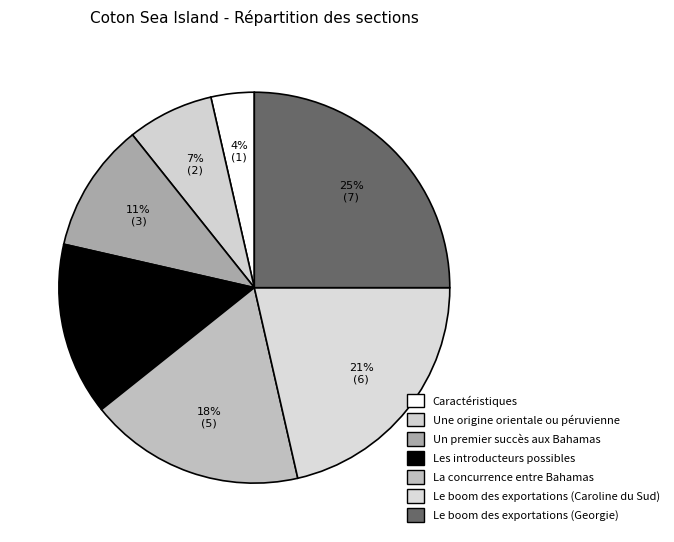

How many segments does this pie chart have?

7